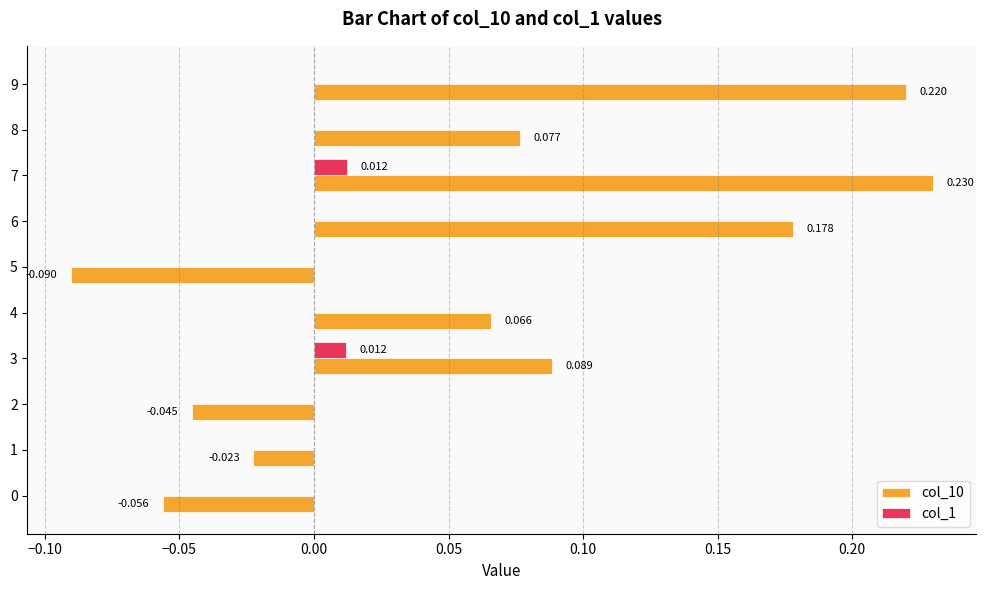

What are all the series names shown in the legend?

col_10, col_1